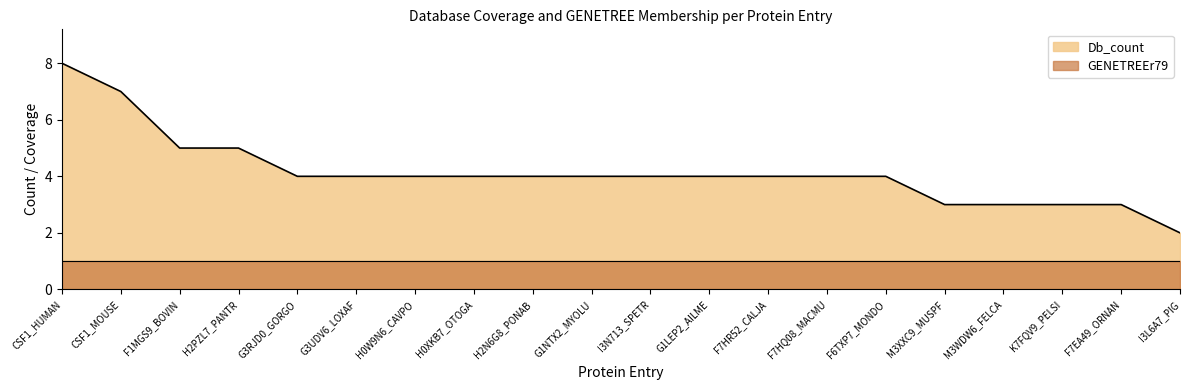

The value at F6TXP7_MONDO is 4. True or false?

True